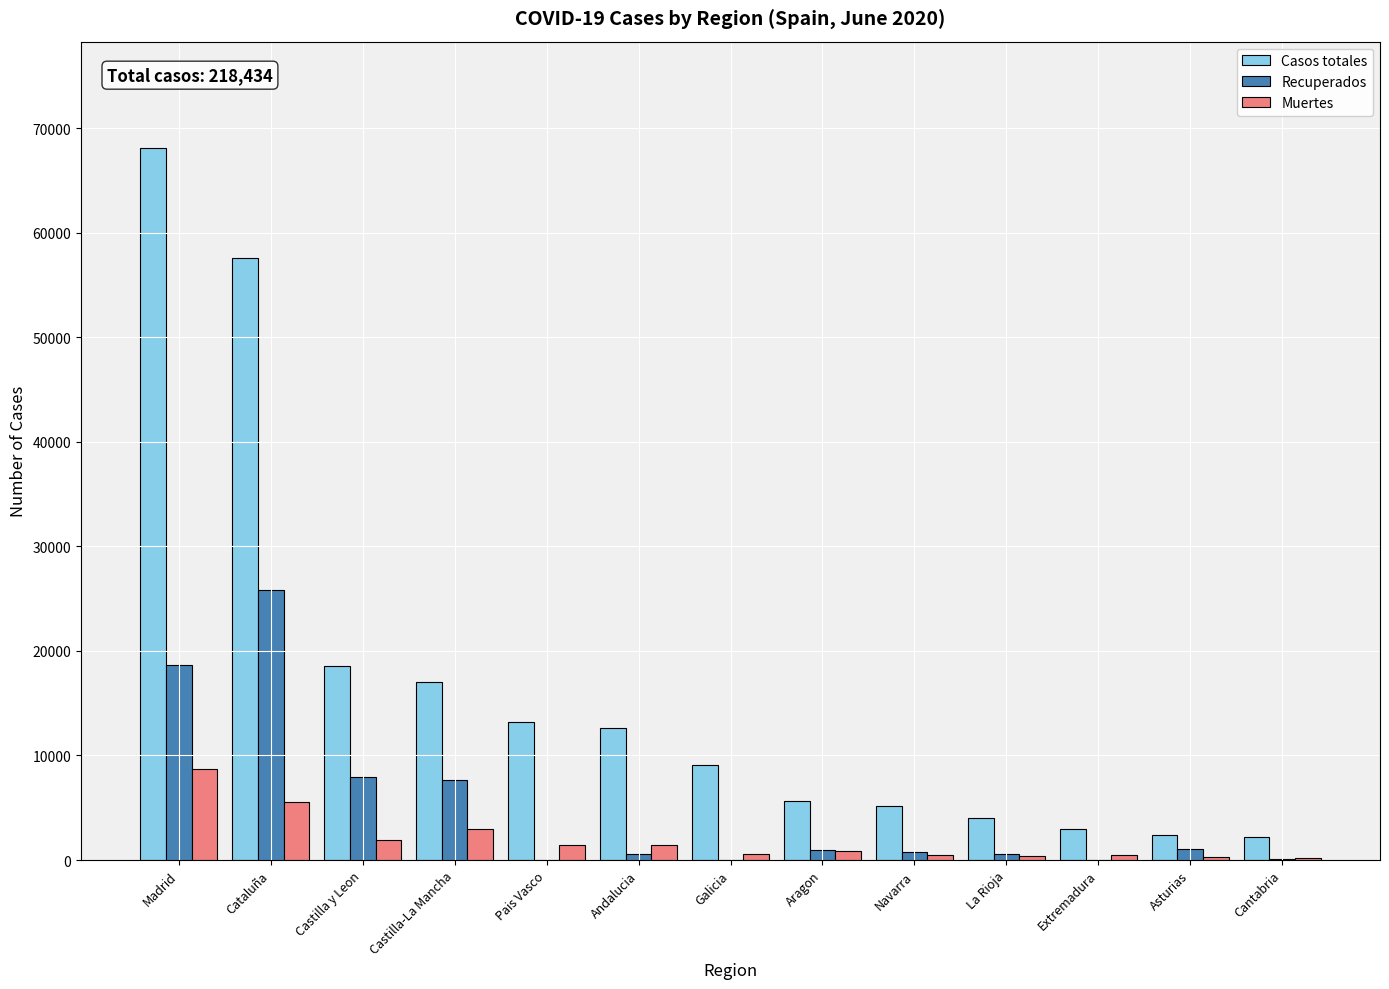

How many series are shown in this chart?

3